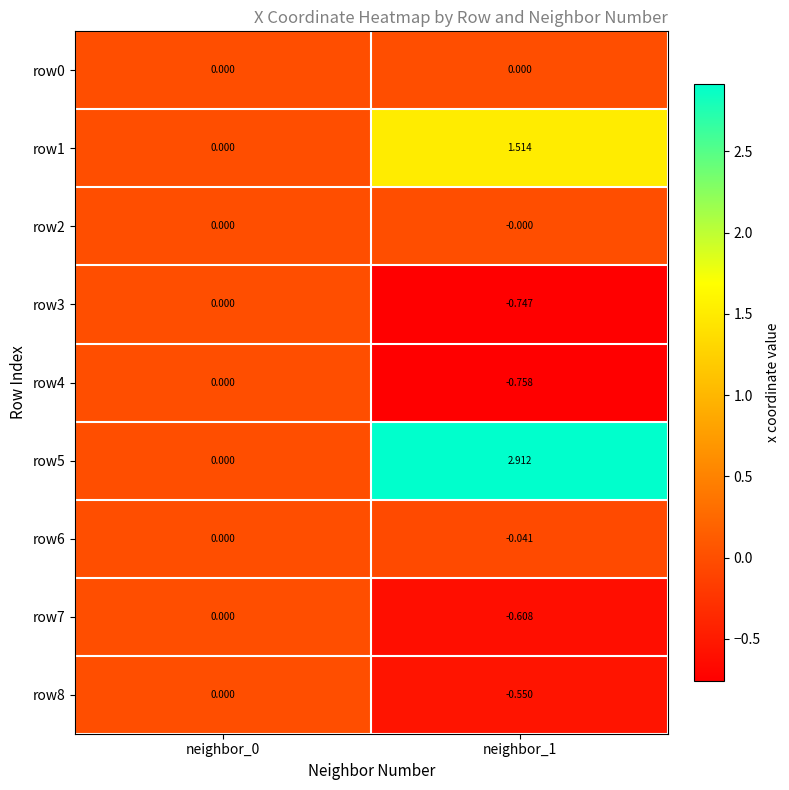

Is the value of row5 at neighbor_1 greater than the value of row1 at neighbor_1?

Yes